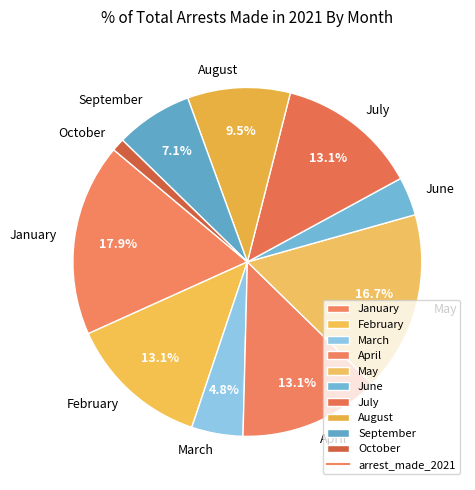

To the nearest percent, what is the difference between the largest and smallest slice percentages?

17%